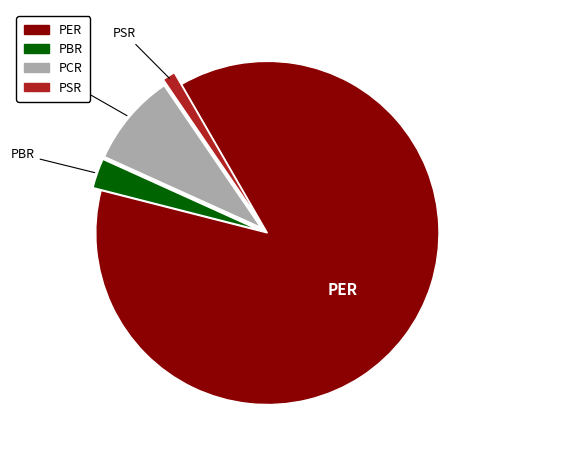

Between PER and PSR, which is larger?

PER